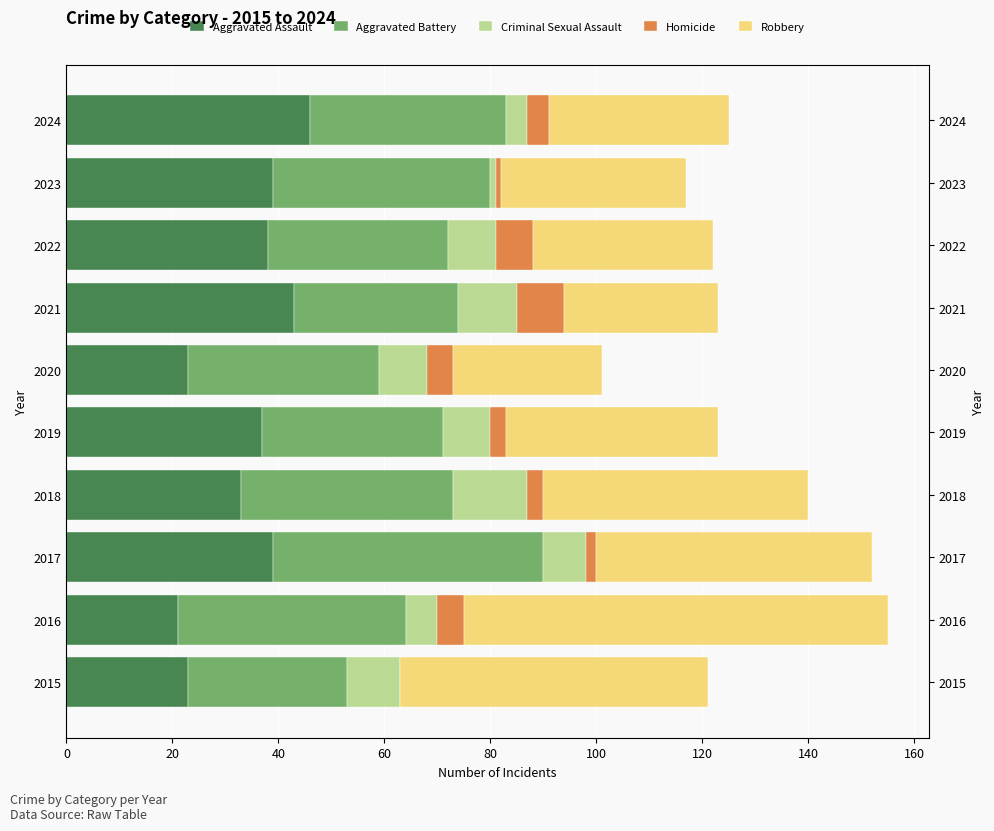

What is the lowest value of the Aggravated Assault series?

21